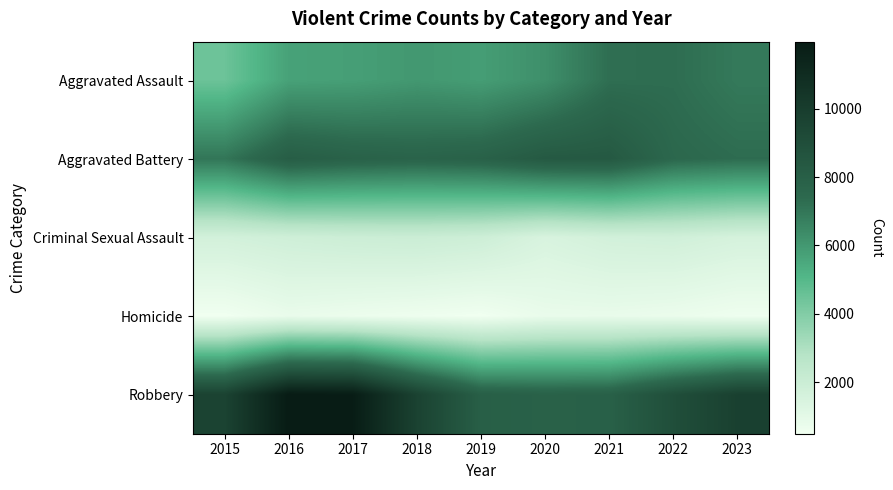

List the series in order of their peak value, highest first.

Robbery, Aggravated Battery, Aggravated Assault, Criminal Sexual Assault, Homicide